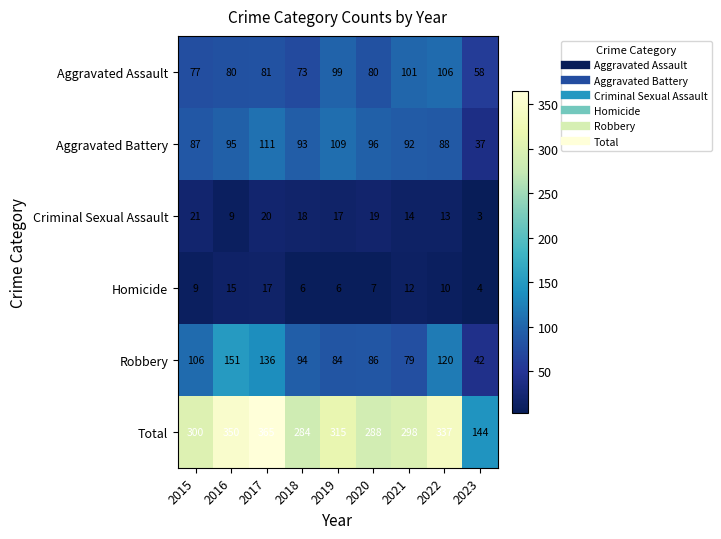

Which series has the largest total across all categories?

Total